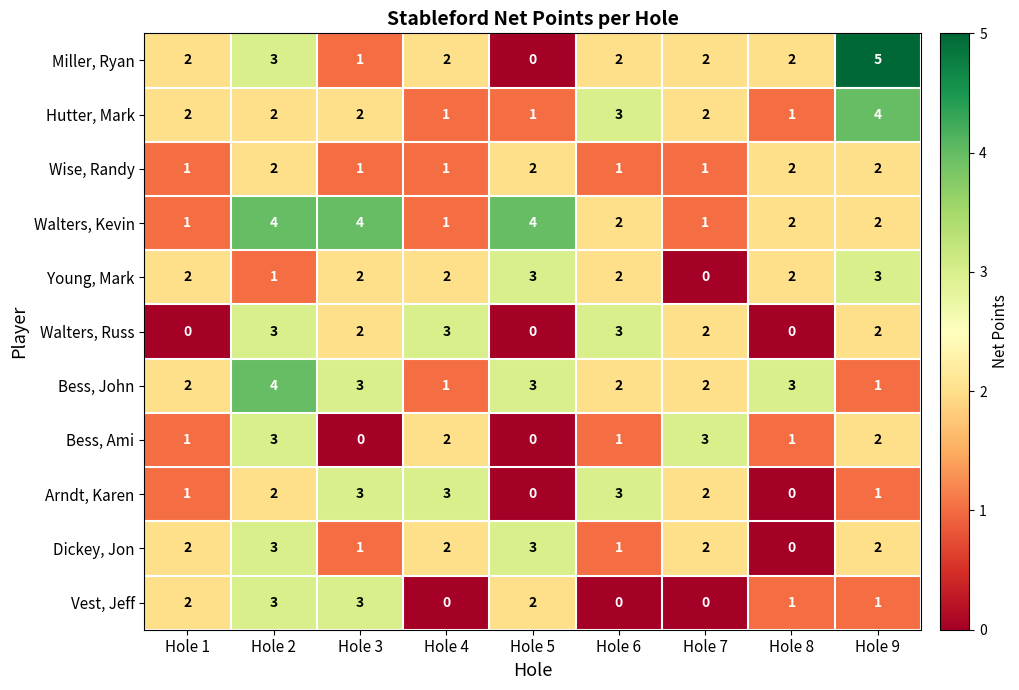

The Walters, Kevin series shows 3 at Hole 9. True or false?

False